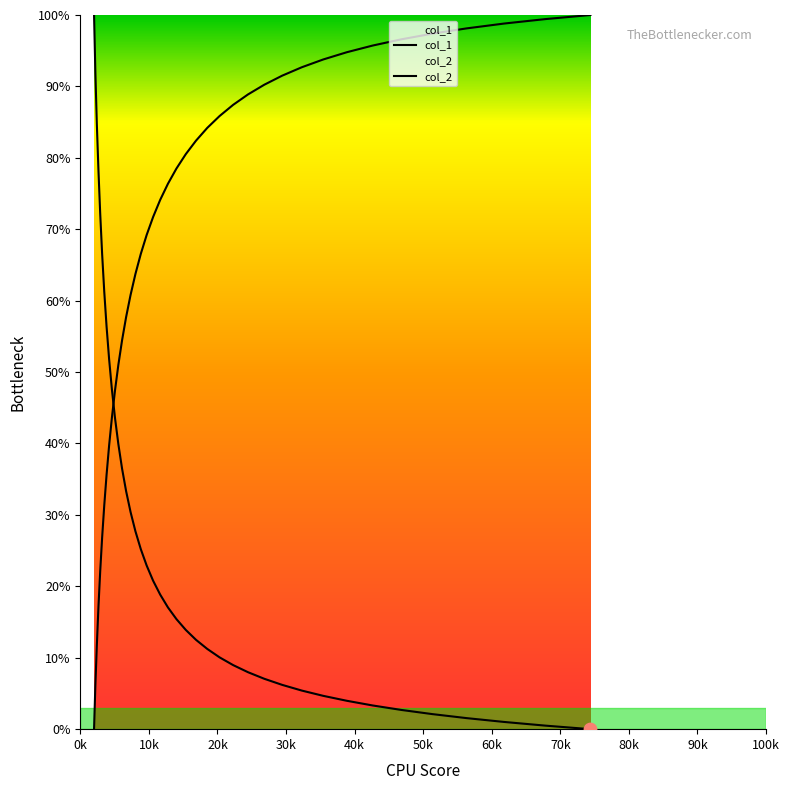

Which series reaches the maximum Y coordinate?

col_1